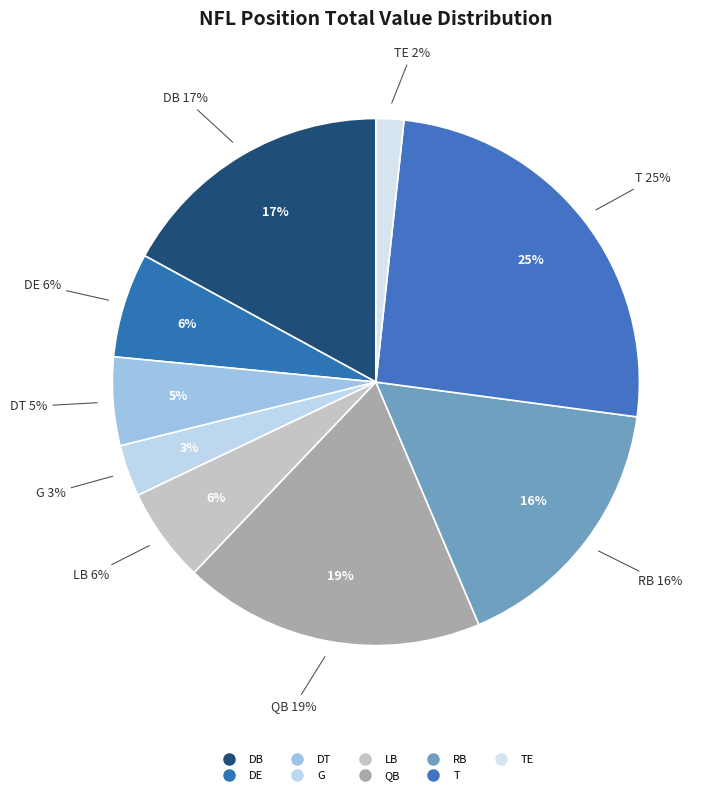

Rank the categories by value from lowest to highest.

TE, G, DT, LB, DE, RB, DB, QB, T